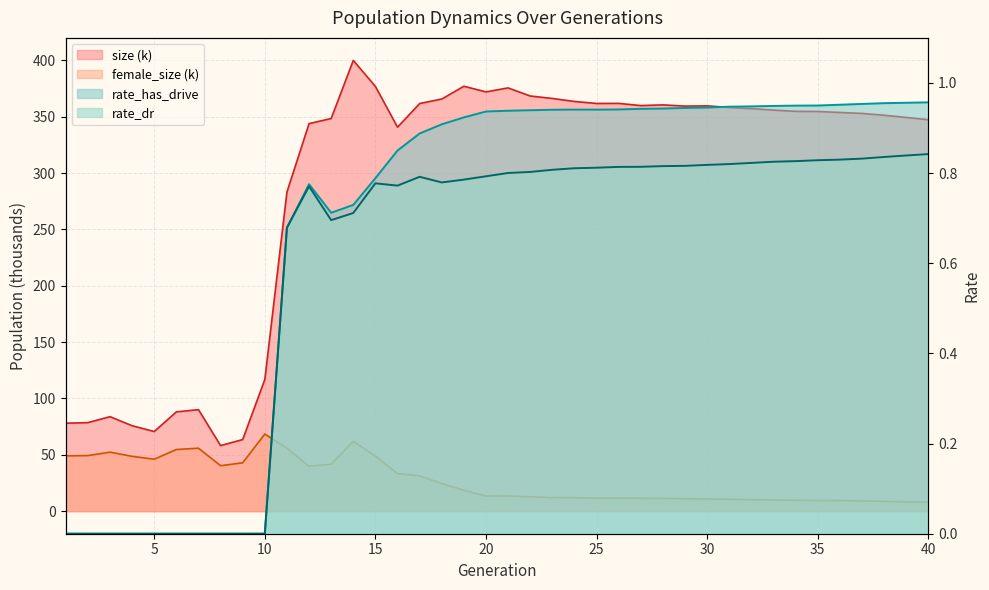

Does the chart display data point markers on the line(s)?

No